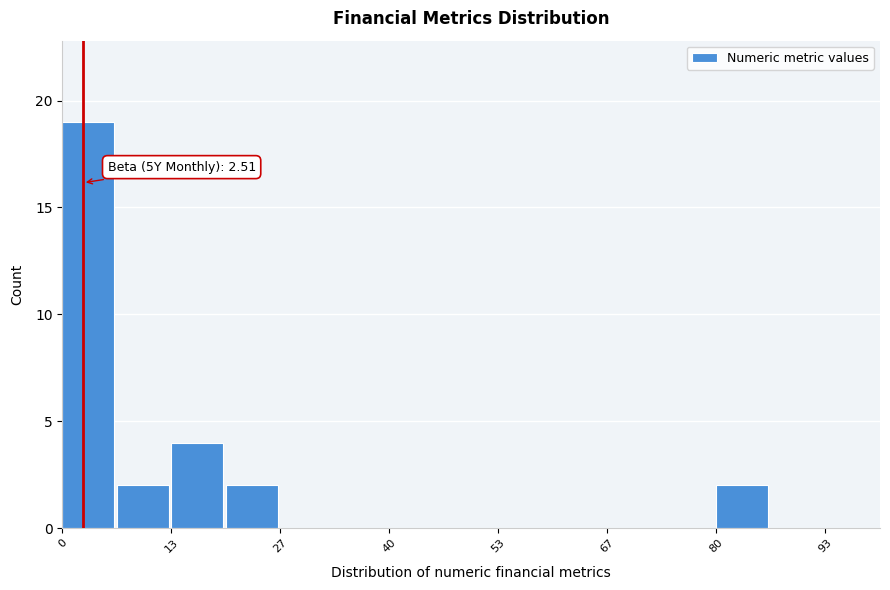

Around what value on the x-axis is the tallest bar? Give the approximate position of its centre, as read against the axis.

4